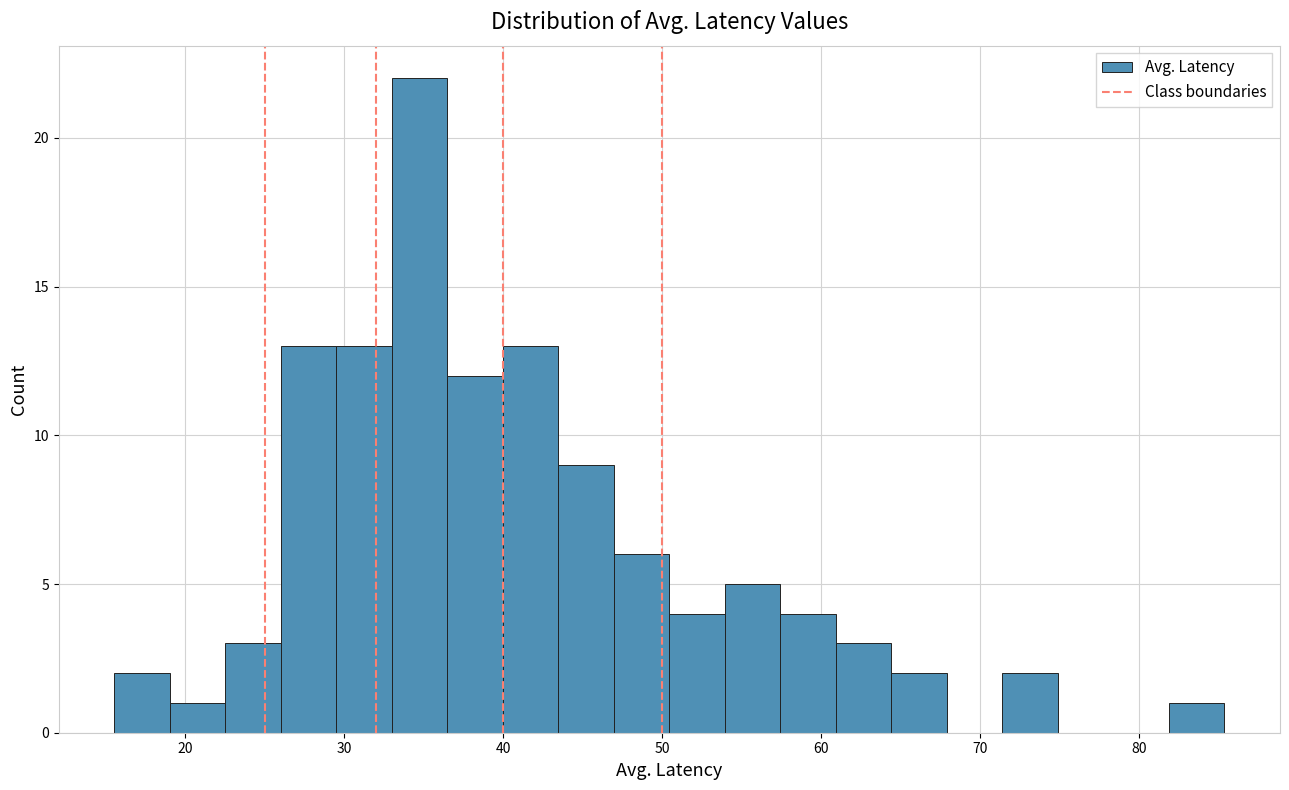

Around what value on the x-axis is the tallest bar? Give the approximate position of its centre, as read against the axis.

35